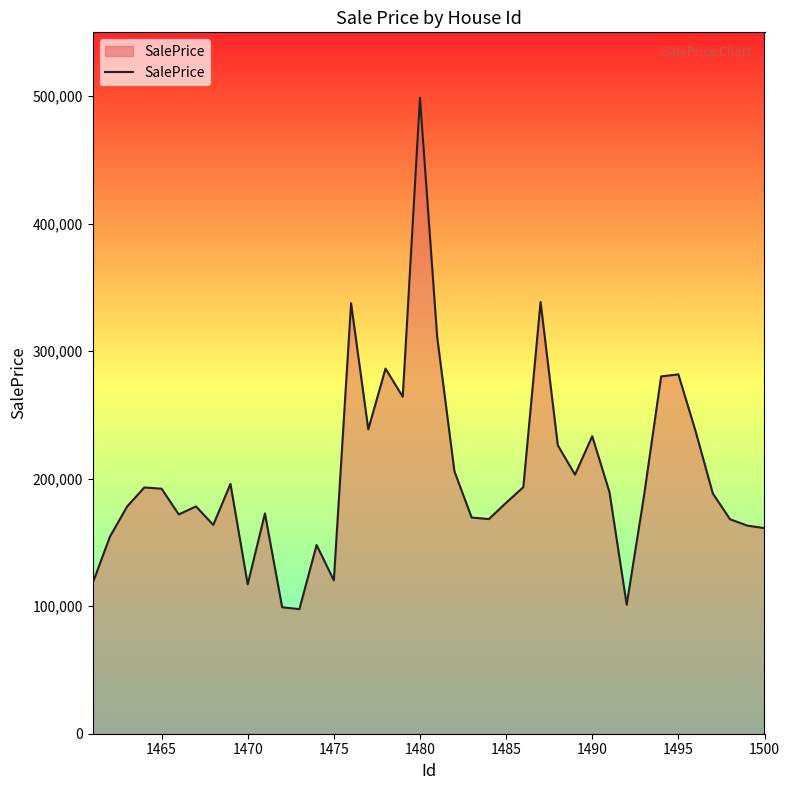

What is the minimum value shown in the chart?

97662.8